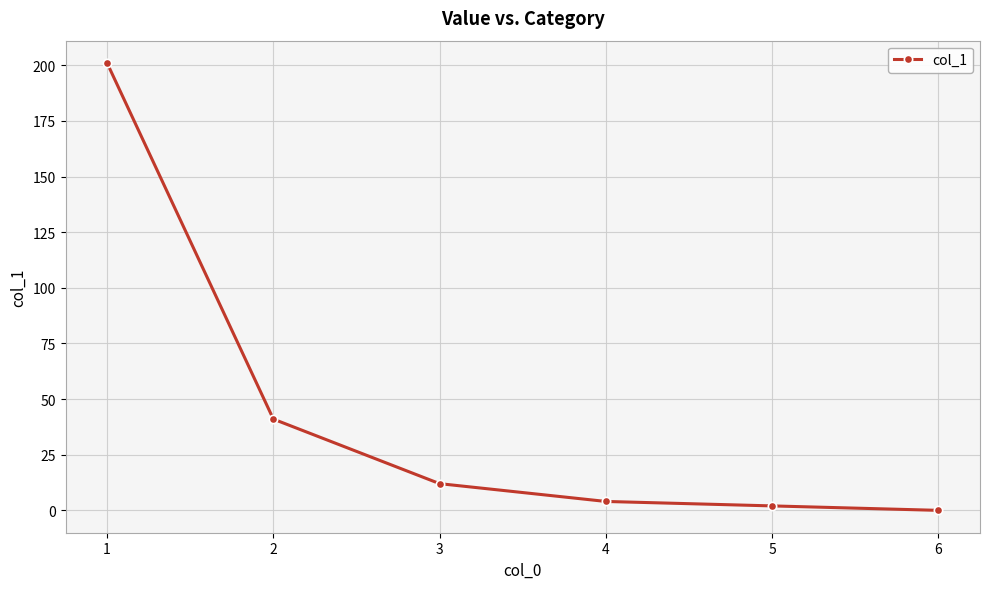

Reading left to right, extract all data points from this chart.

1=201	2=41	3=12	4=4	5=2	6=0